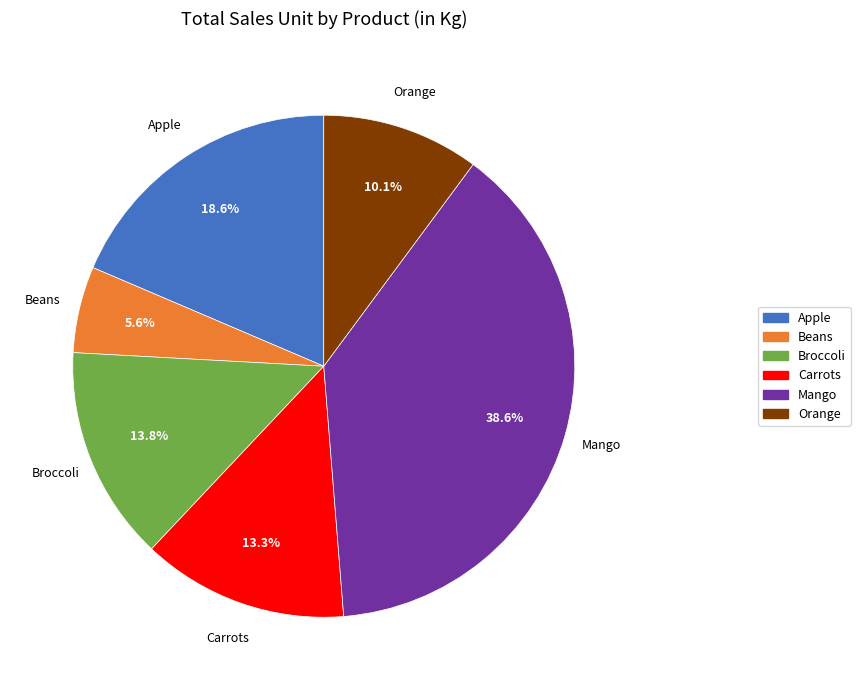

What is the smallest slice in the pie chart?

Beans